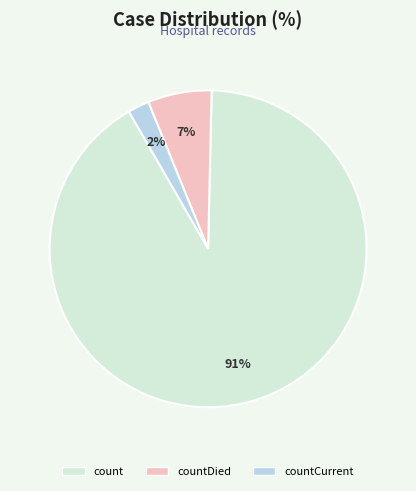

To the nearest percent, what portion does countDied represent?

7%